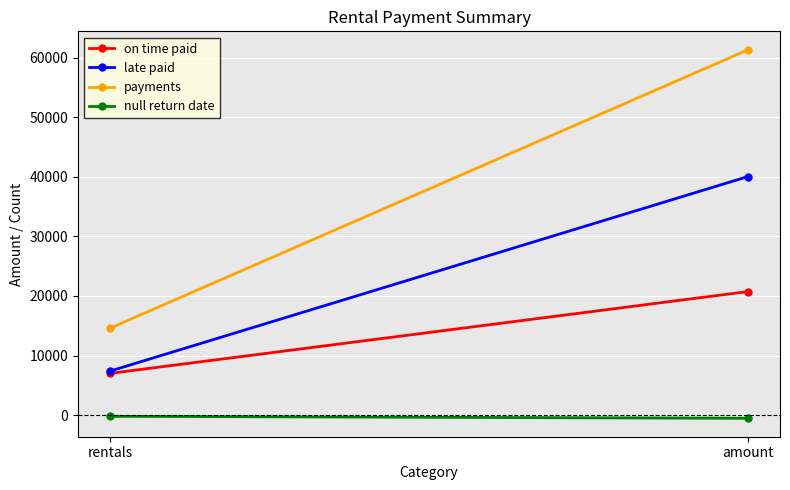

Reading right to left, list all the values displayed in this chart.

on time paid: amount=20747.9	rentals=7012.0
late paid: amount=40046.0	rentals=7397.0
payments: amount=61312.0	rentals=14596.0
null return date: amount=-518.2	rentals=-183.0